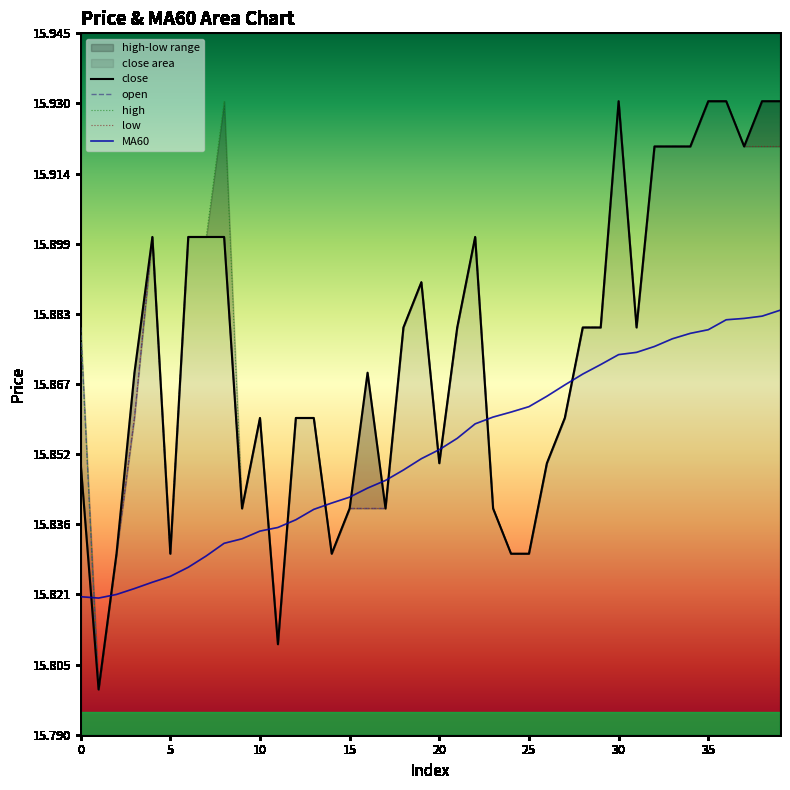

True or false: high has more than 1 interior local peaks.

True